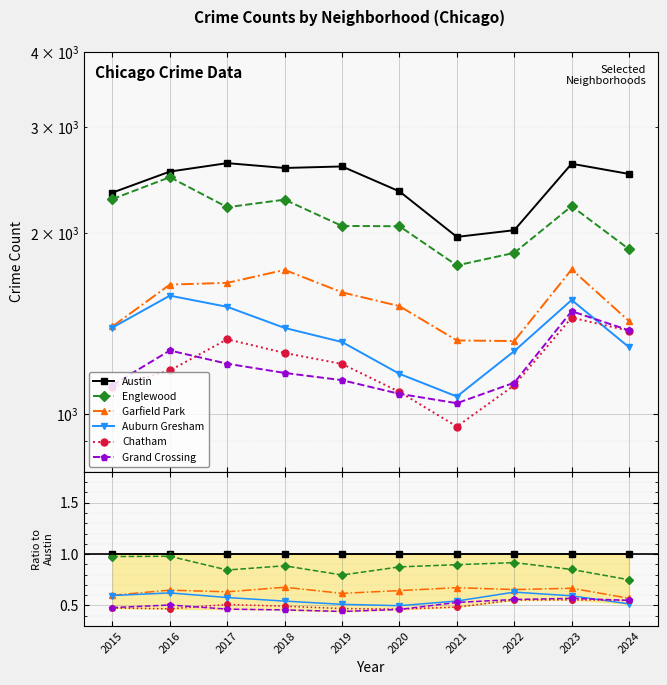

True or false: Garfield Park and Chatham intersect in this chart.

False